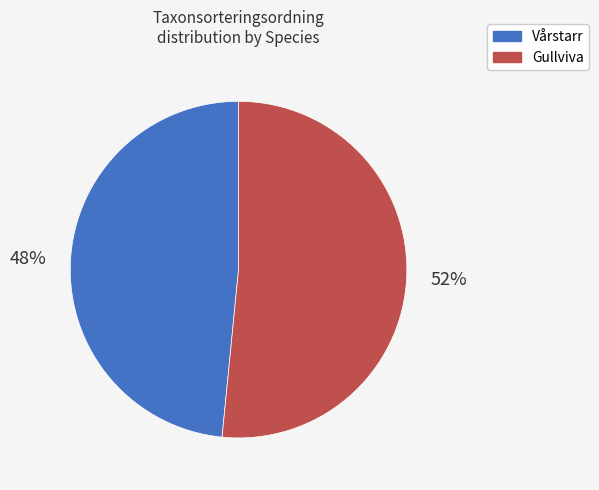

Between Gullviva and Vårstarr, which is larger?

Gullviva